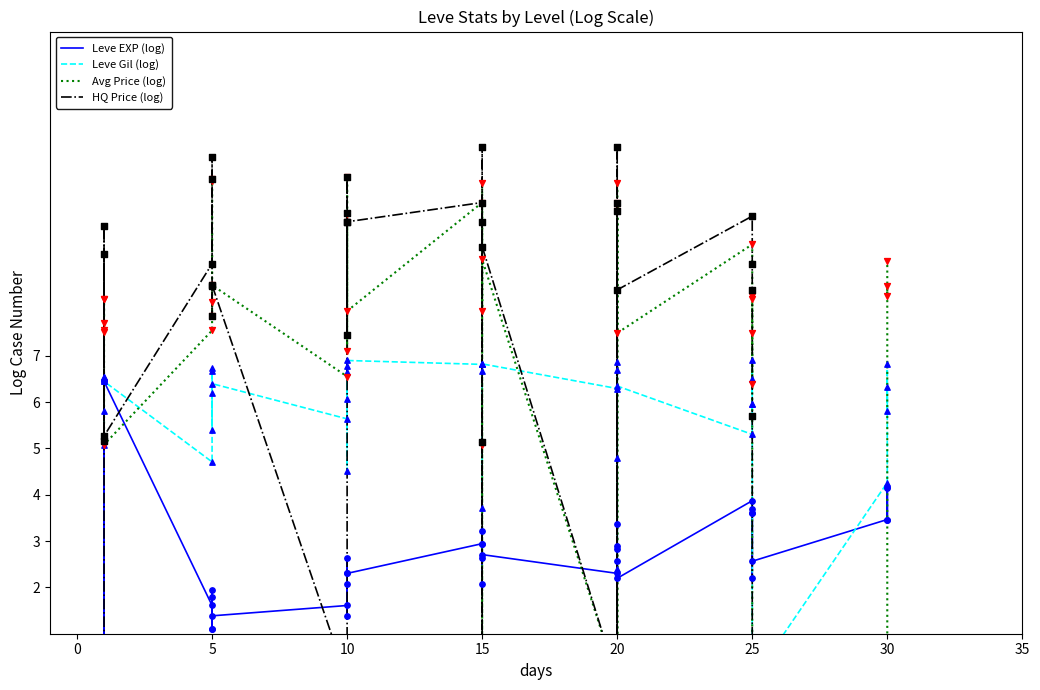

At how many categories does at least one series exceed 2?

40